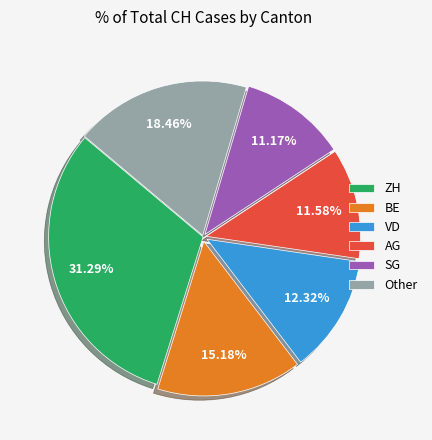

The VD slice represents 19% of the pie. True or false?

False